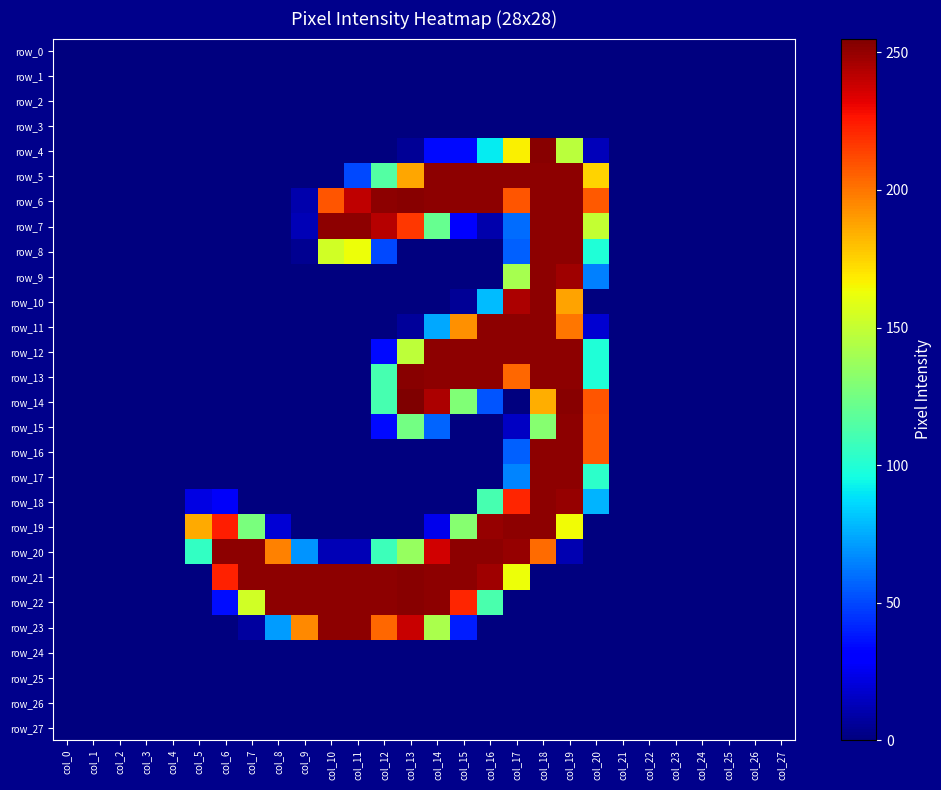

Where is row_0 nearest to the value 0?

col_0